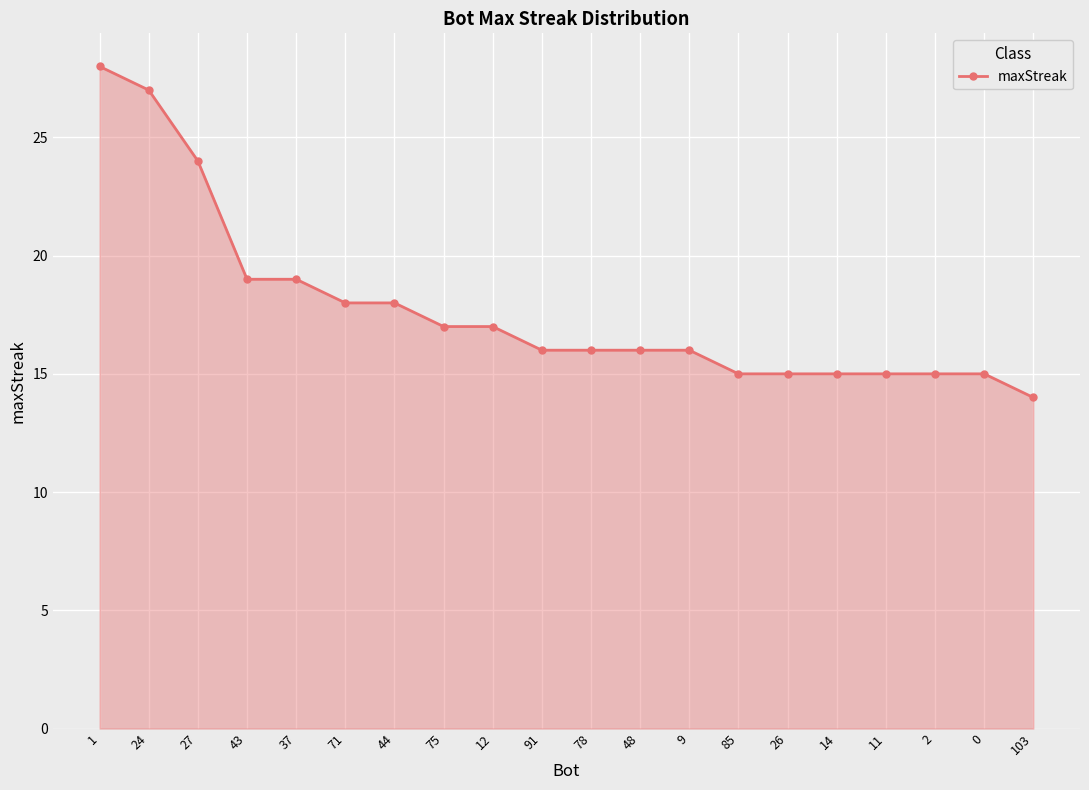

What is the difference between the second highest and second lowest values?

12